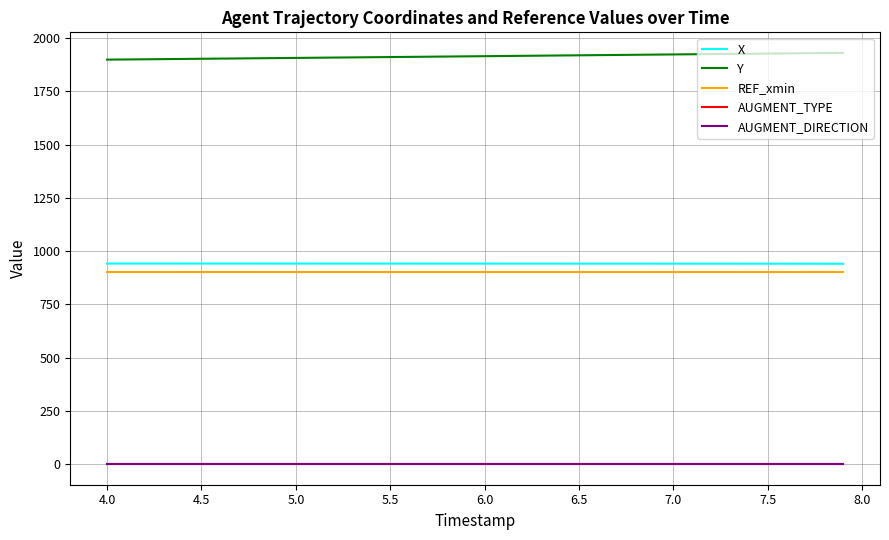

What is the label of the 16th point from the left?

5.5